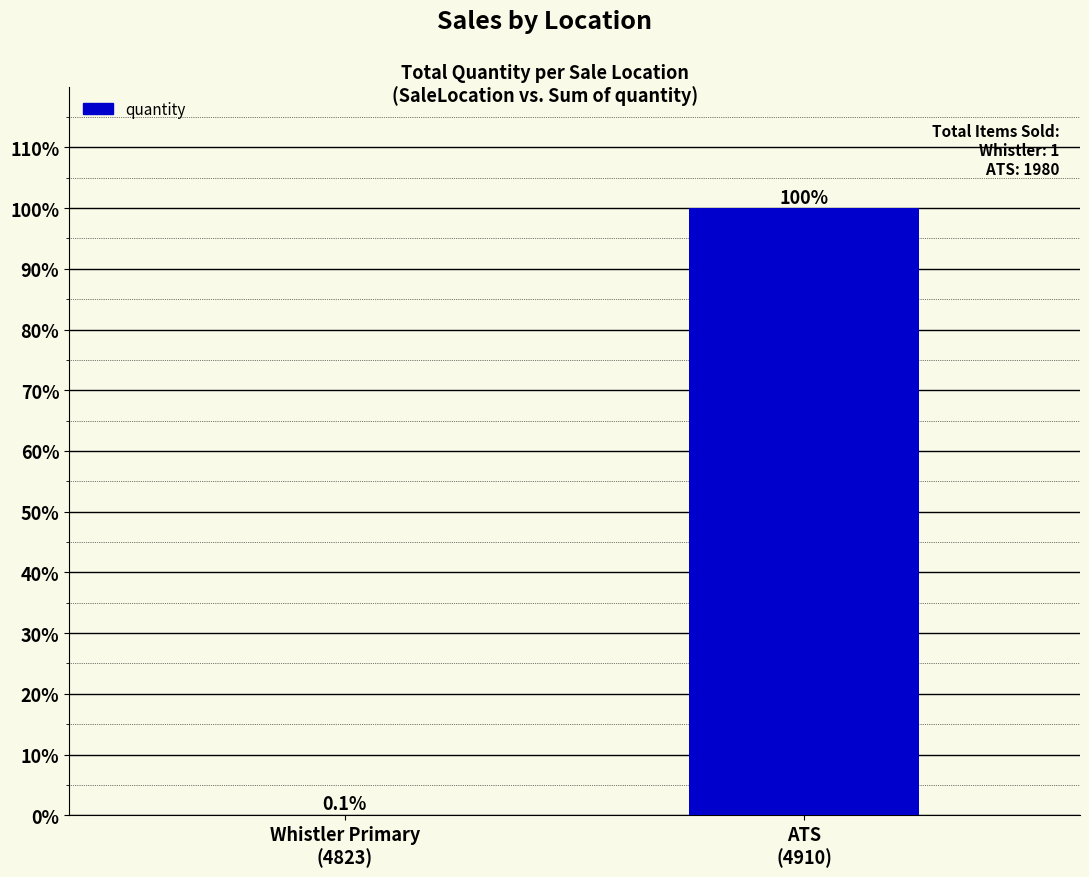

What is the maximum value shown in the chart?

99.9